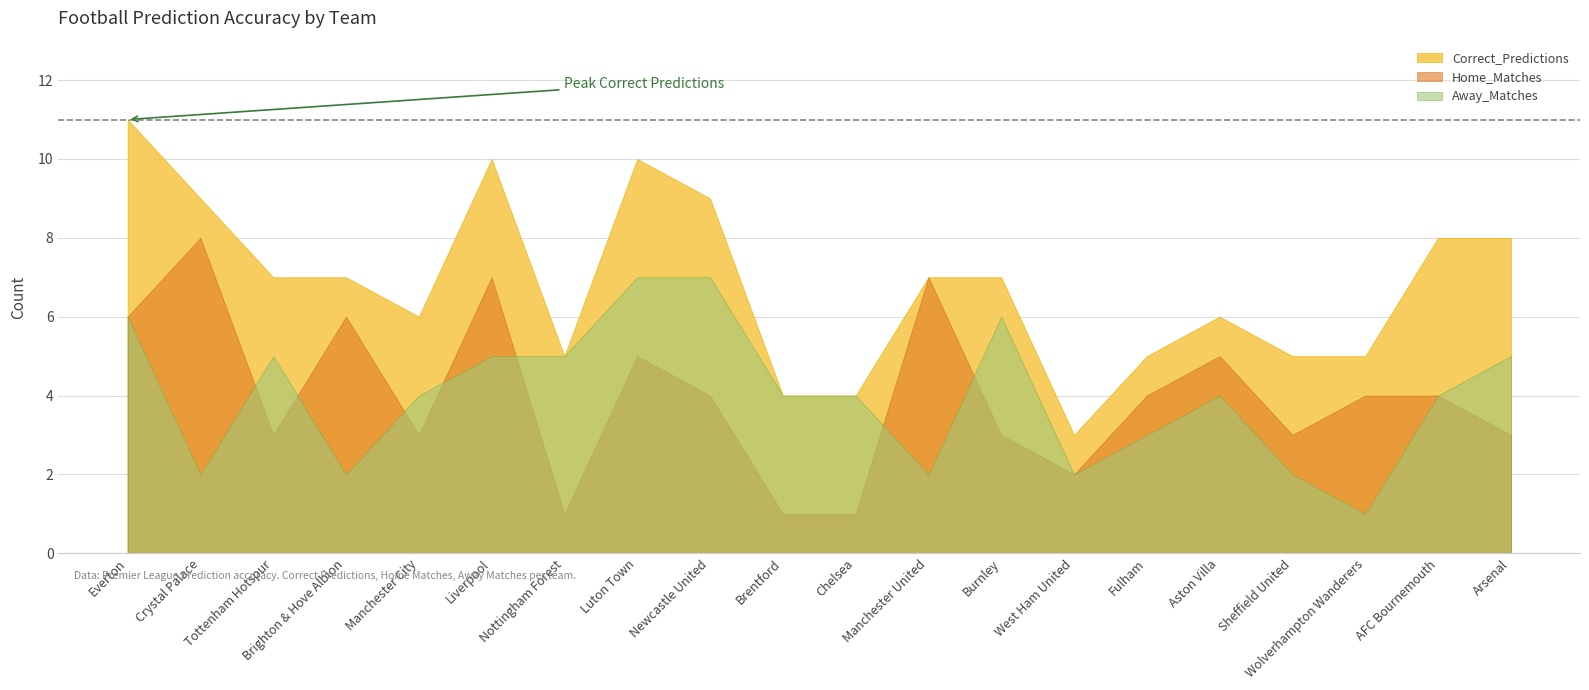

Reading left to right, list all the values displayed in this chart.

Correct_Predictions: Everton=11	Crystal Palace=9	Tottenham Hotspur=7	Brighton & Hove Albion=7	Manchester City=6	Liverpool=10	Nottingham Forest=5	Luton Town=10	Newcastle United=9	Brentford=4	Chelsea=4	Manchester United=7	Burnley=7	West Ham United=3	Fulham=5	Aston Villa=6	Sheffield United=5	Wolverhampton Wanderers=5	AFC Bournemouth=8	Arsenal=8
Home_Matches: Everton=6	Crystal Palace=8	Tottenham Hotspur=3	Brighton & Hove Albion=6	Manchester City=3	Liverpool=7	Nottingham Forest=1	Luton Town=5	Newcastle United=4	Brentford=1	Chelsea=1	Manchester United=7	Burnley=3	West Ham United=2	Fulham=4	Aston Villa=5	Sheffield United=3	Wolverhampton Wanderers=4	AFC Bournemouth=4	Arsenal=3
Away_Matches: Everton=6	Crystal Palace=2	Tottenham Hotspur=5	Brighton & Hove Albion=2	Manchester City=4	Liverpool=5	Nottingham Forest=5	Luton Town=7	Newcastle United=7	Brentford=4	Chelsea=4	Manchester United=2	Burnley=6	West Ham United=2	Fulham=3	Aston Villa=4	Sheffield United=2	Wolverhampton Wanderers=1	AFC Bournemouth=4	Arsenal=5